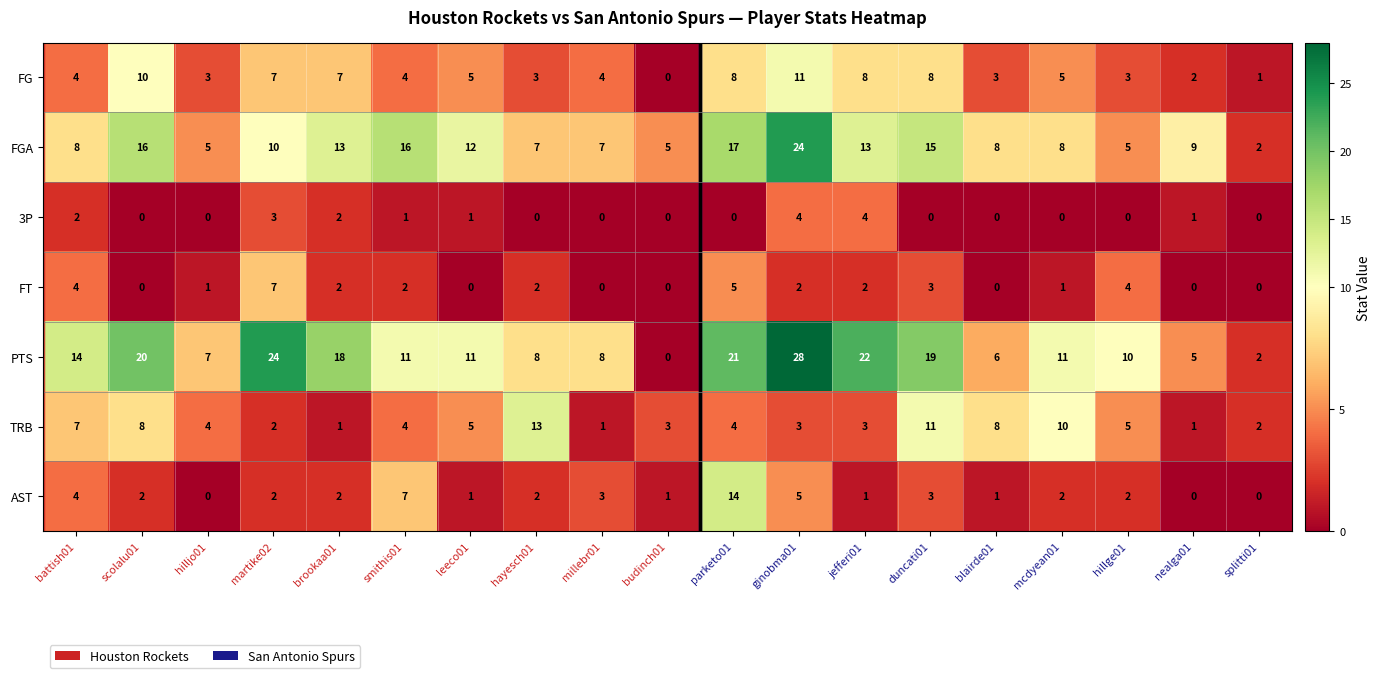

What is the sum of the AST values at martike02 and millebr01?

5